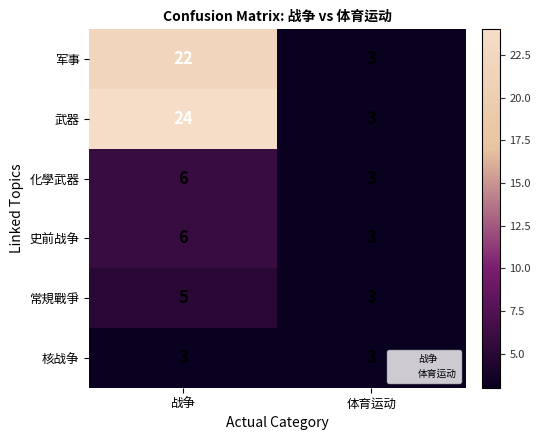

What value does the 核战争 series have at 战争?

3